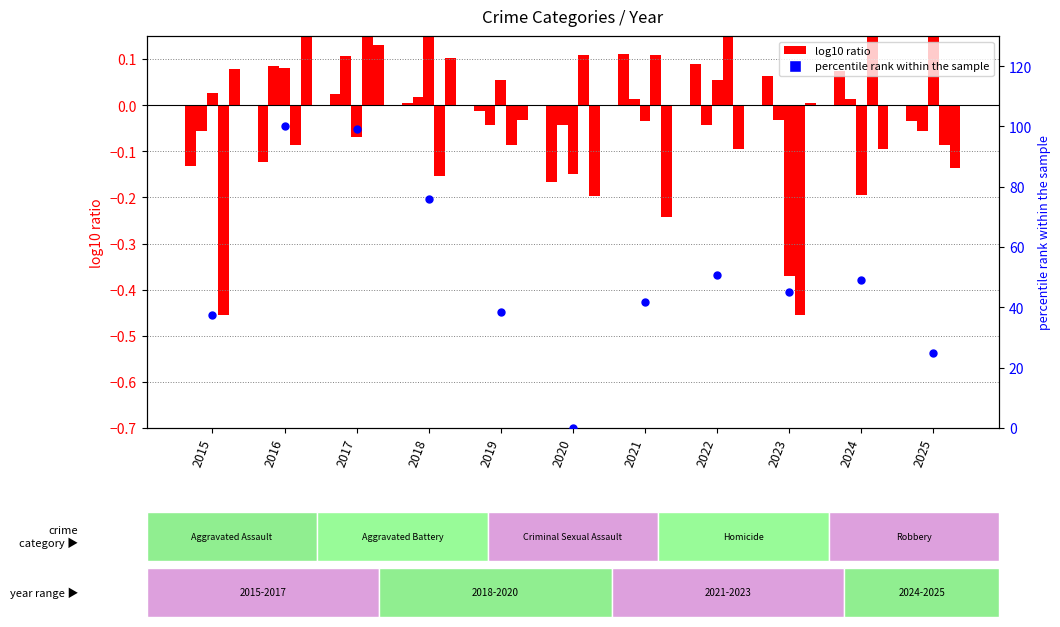

What is the total value across all series at 2023?

44.2